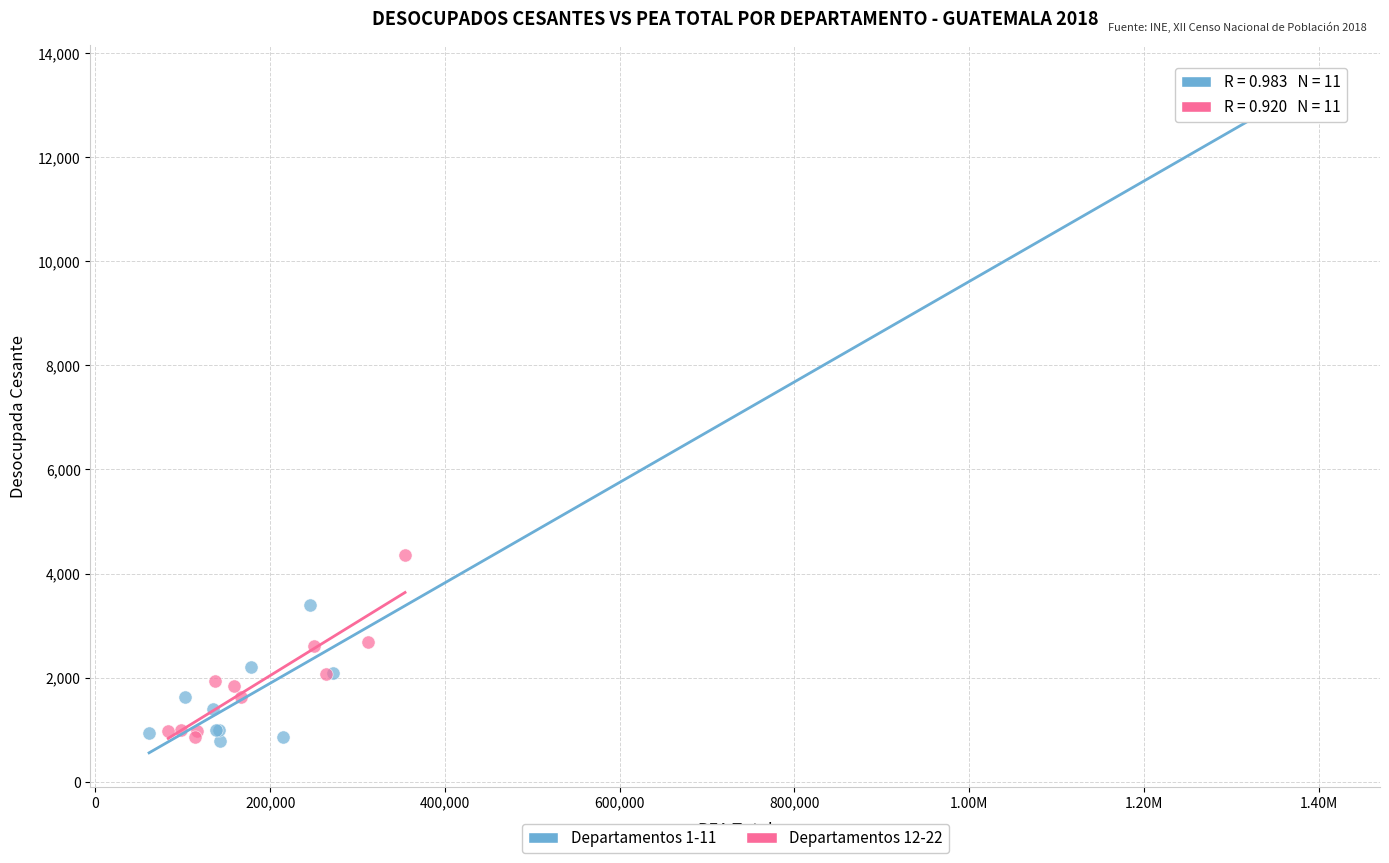

Which series reaches the maximum Y coordinate?

Departamentos 1-11